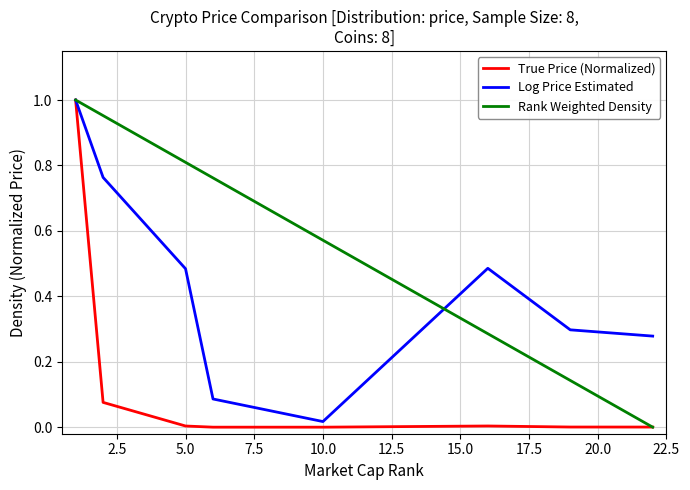

Which series has the largest total across all categories?

Rank Weighted Density